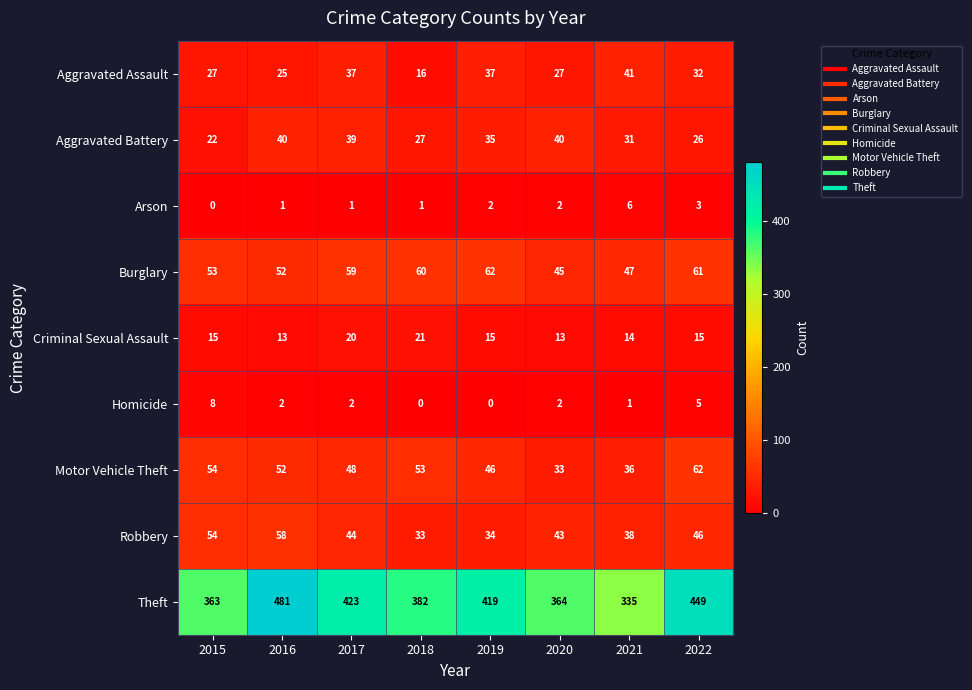

Which series has the largest range (max minus min)?

Theft